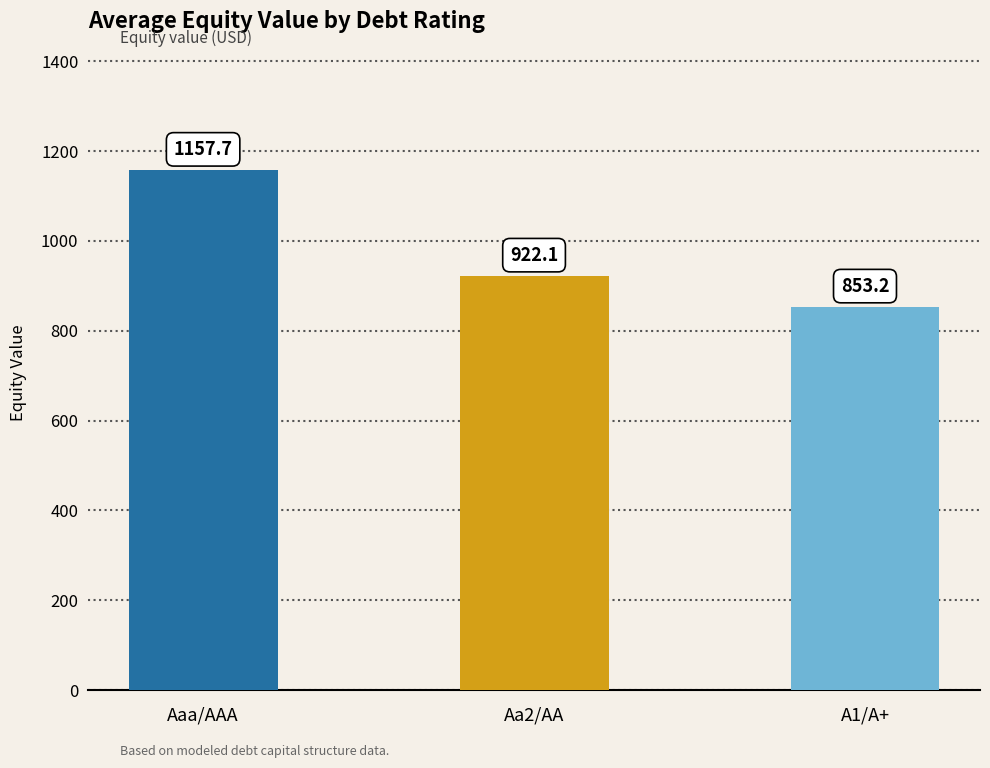

List the labels in order of value, smallest first.

A1/A+, Aa2/AA, Aaa/AAA